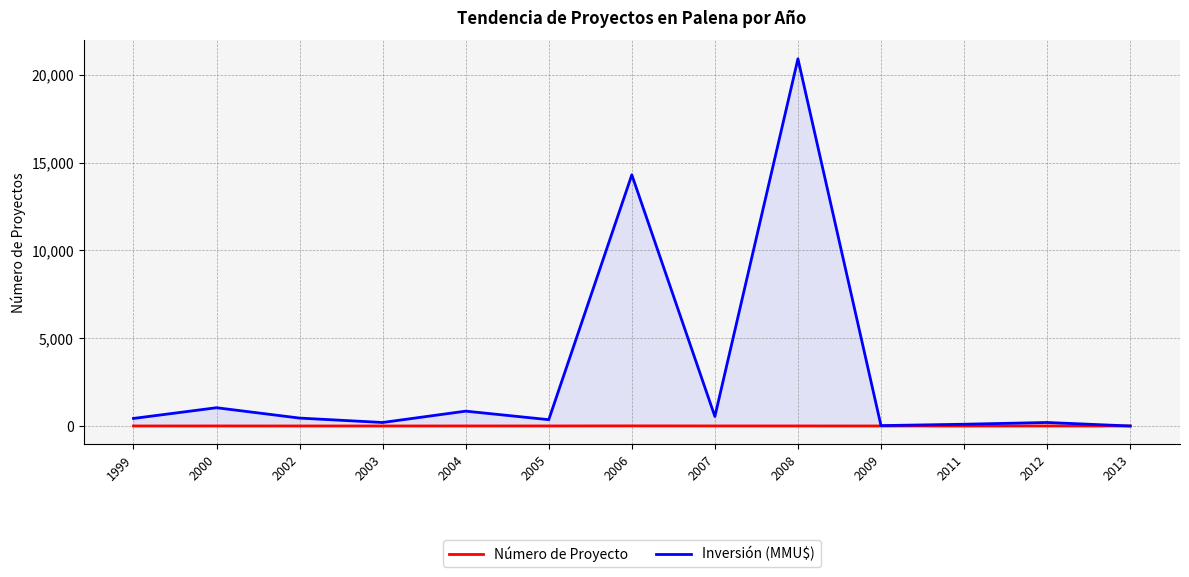

The value of Número de Proyecto at 2003 is 1. True or false?

False